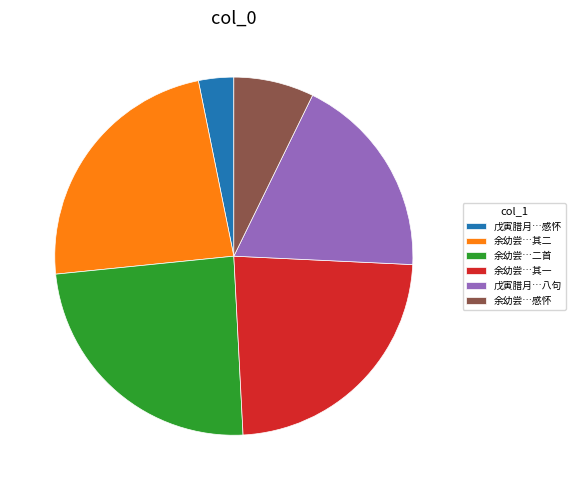

How many slices are in this pie chart?

6